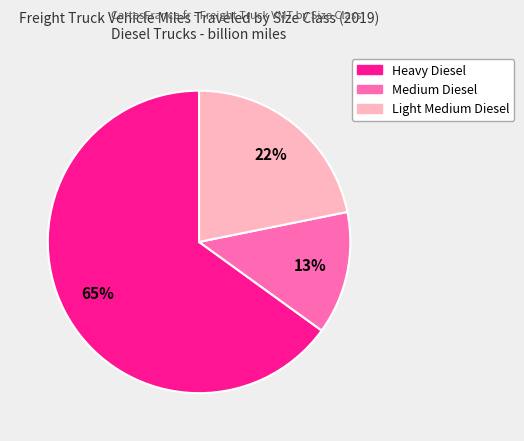

To the nearest percent, what portion does Medium Diesel represent?

13%